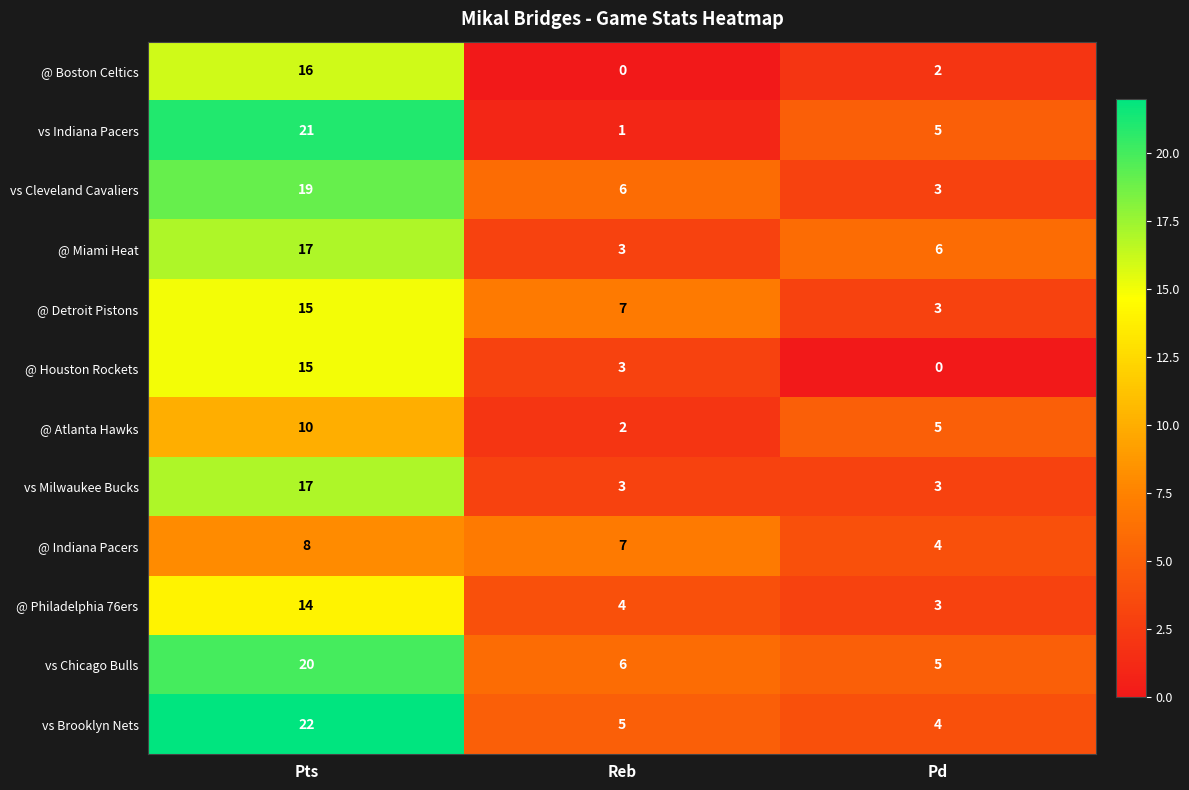

Which series has the largest range (max minus min)?

vs Indiana Pacers